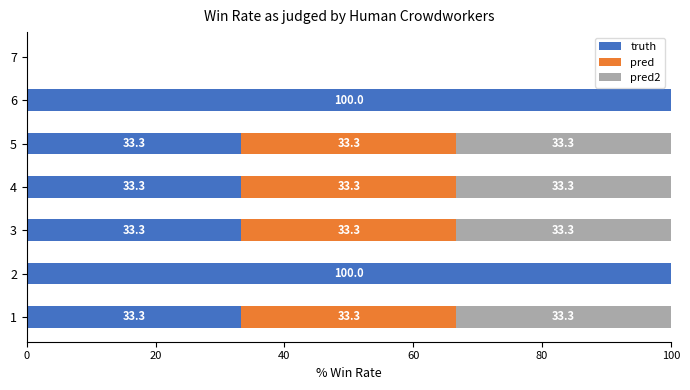

The value of truth at 7 is 0.0. True or false?

True